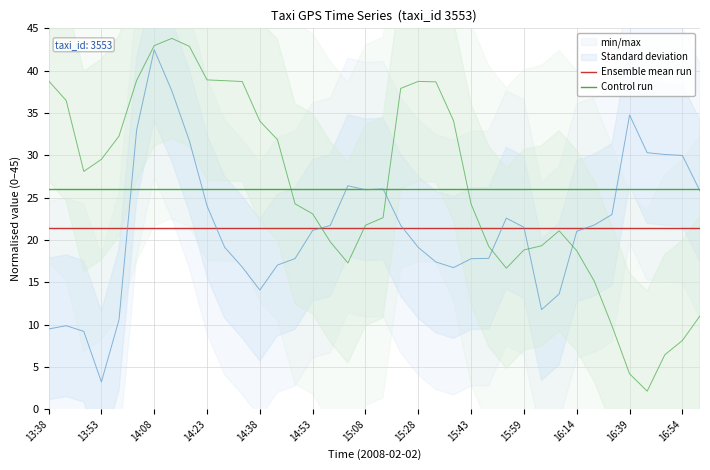

List the series in order of their overall mean, lowest first.

Ensemble mean run, Control run